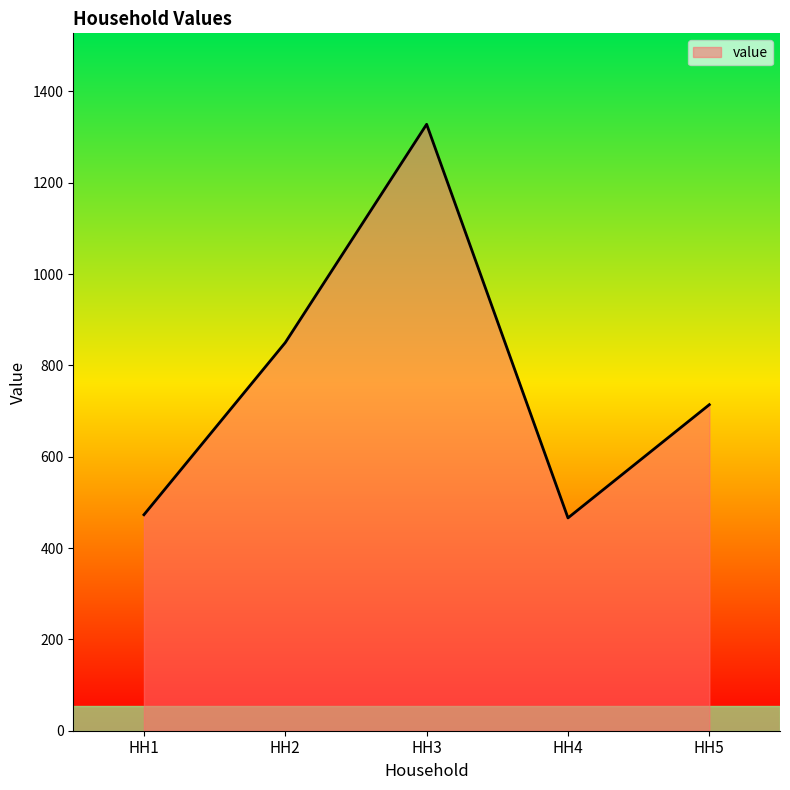

What is the difference between the values at HH2 and HH3?

478